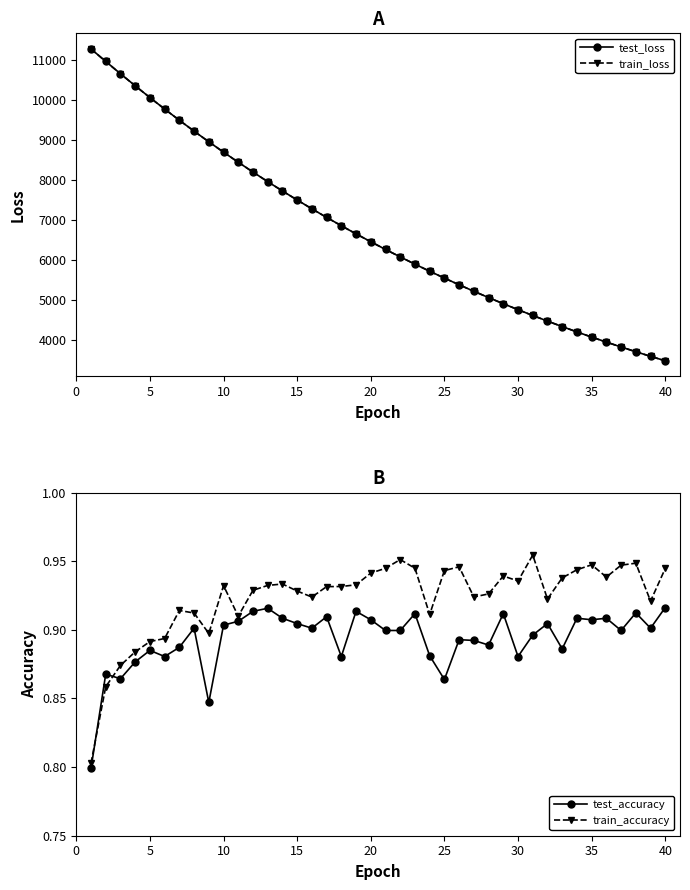

List the series in order of their peak value, lowest first.

test_accuracy, train_accuracy, train_loss, test_loss